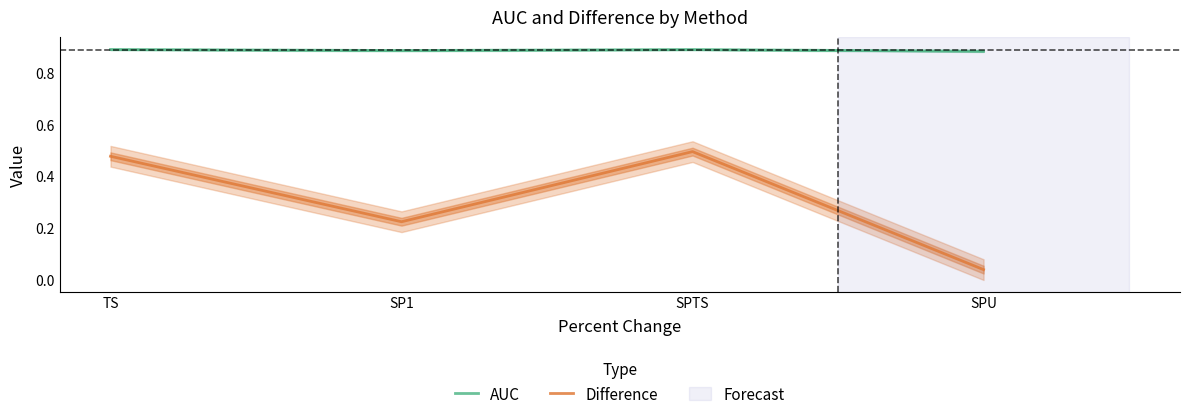

Reading left to right, what are all the values shown in this chart?

AUC: TS=0.9	SP1=0.9	SPTS=0.9	SPU=0.9
Difference: TS=0.5	SP1=0.2	SPTS=0.5	SPU=0.0